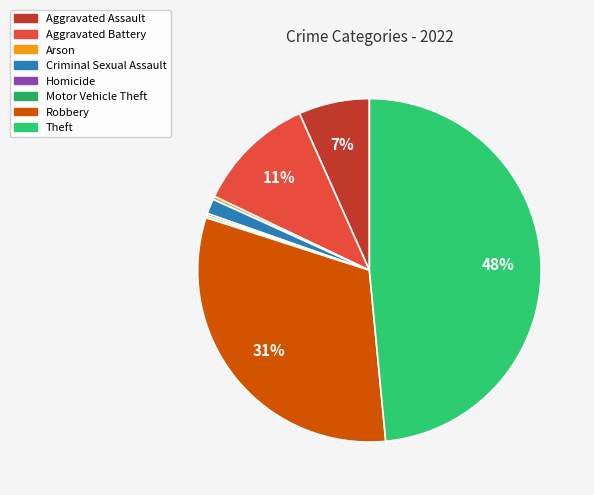

How many segments does this pie chart have?

8